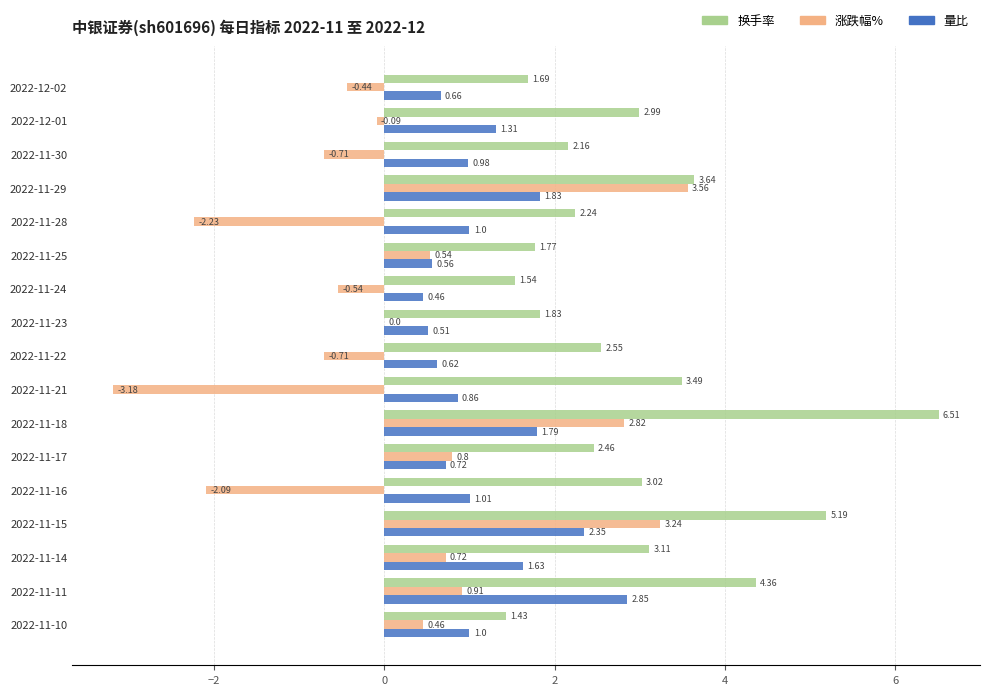

Is the value of 涨跌幅% at 2022-11-16 greater than the value of 量比 at 2022-11-10?

No